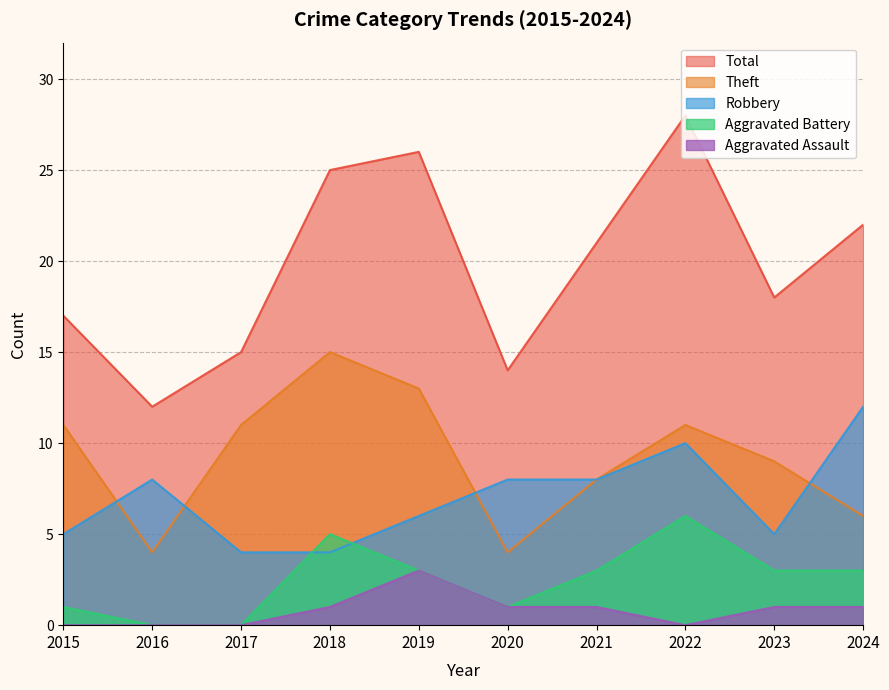

Does the chart have visible grid lines?

Yes